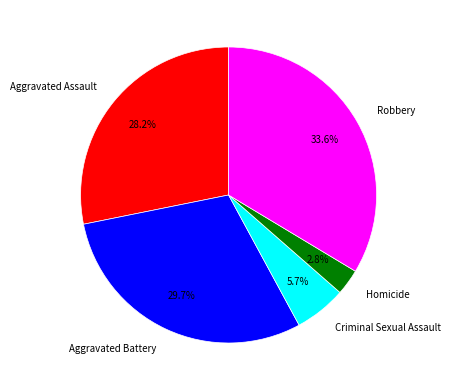

Between Homicide and Criminal Sexual Assault, which is larger?

Criminal Sexual Assault